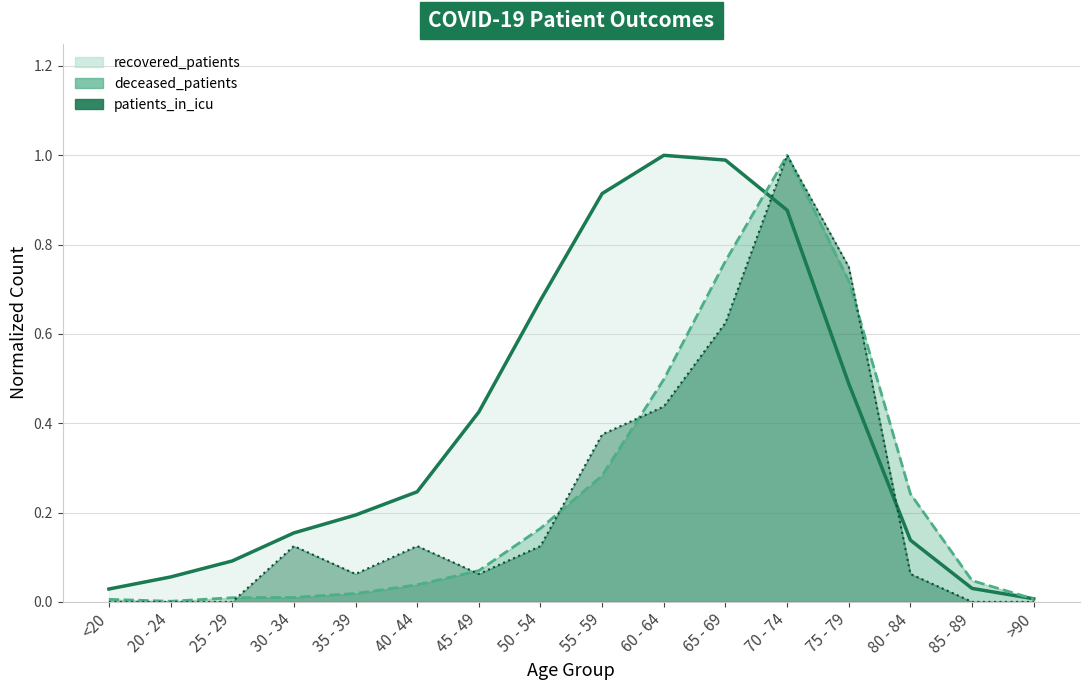

What is the maximum value for recovered_patients?

1.0